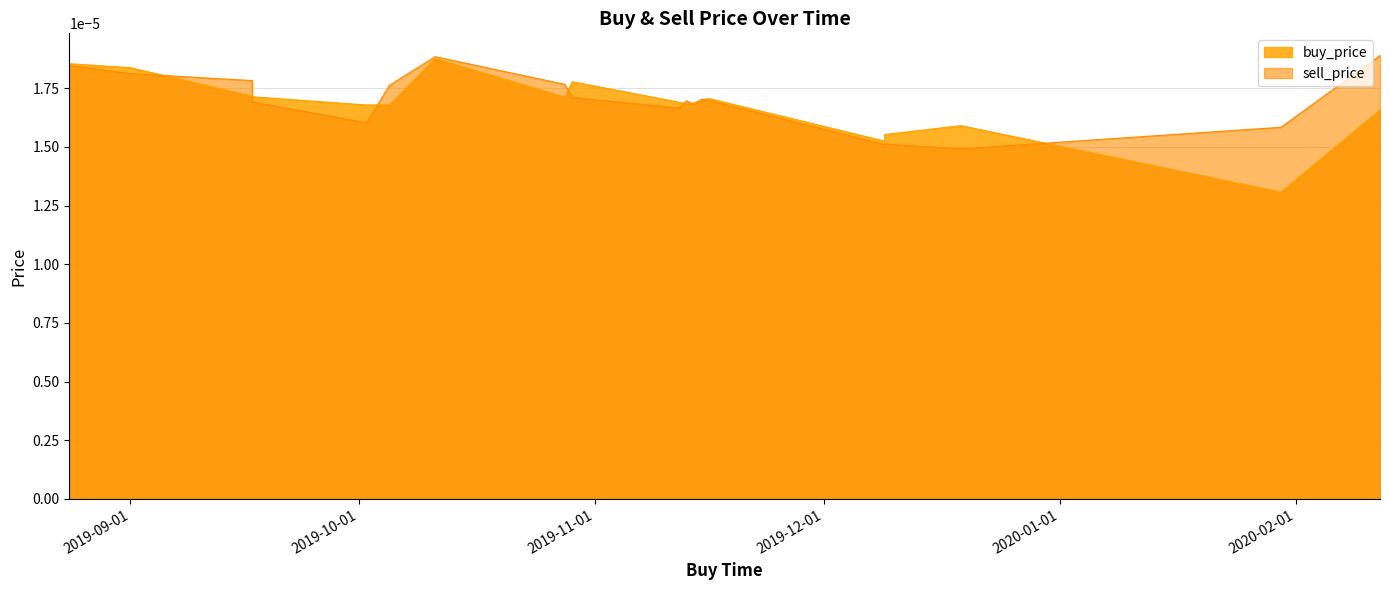

Rank the series at 2019-11-15 from highest to lowest value.

sell_price, buy_price